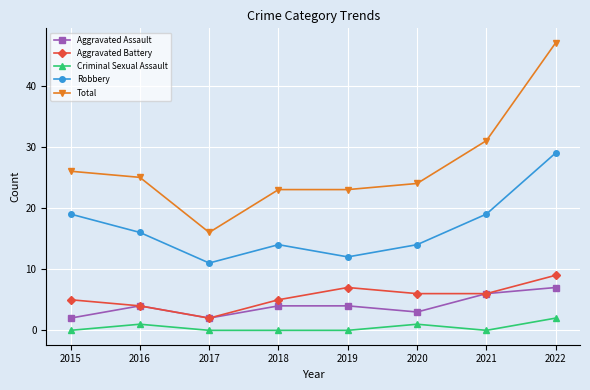

True or false: Aggravated Assault and Robbery intersect in this chart.

False